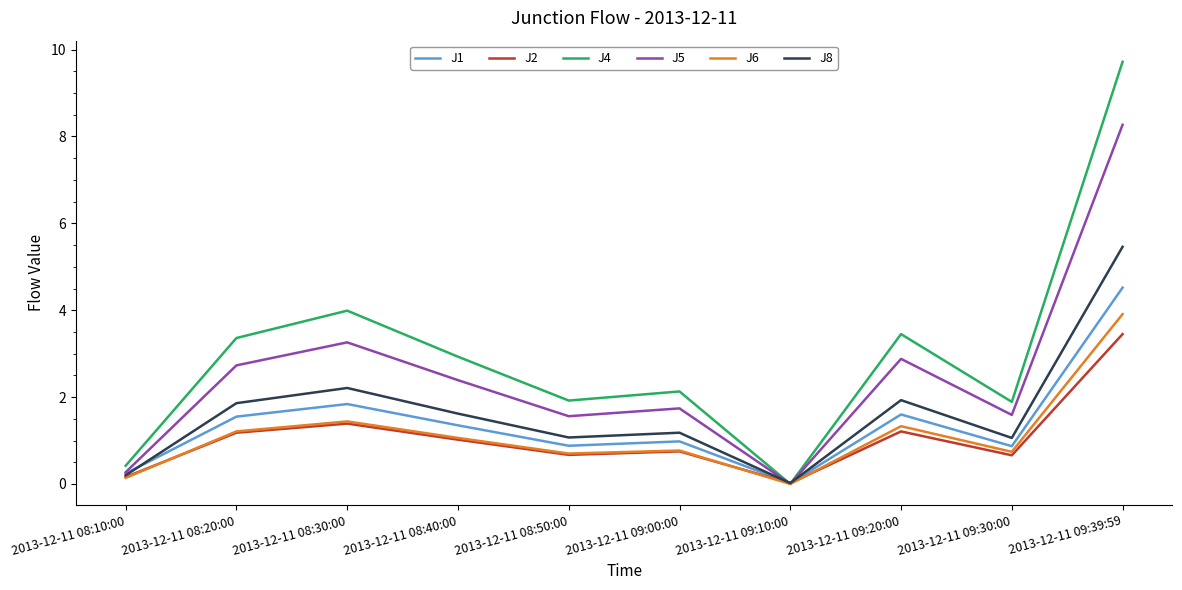

What is the total value across all series at 2013-12-11 08:40:00?

10.4